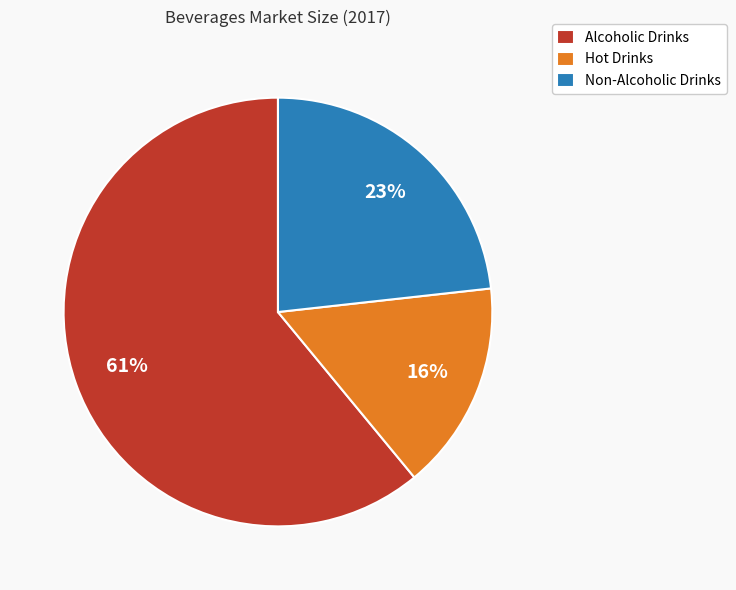

Does Non-Alcoholic Drinks represent more than half of the total?

No